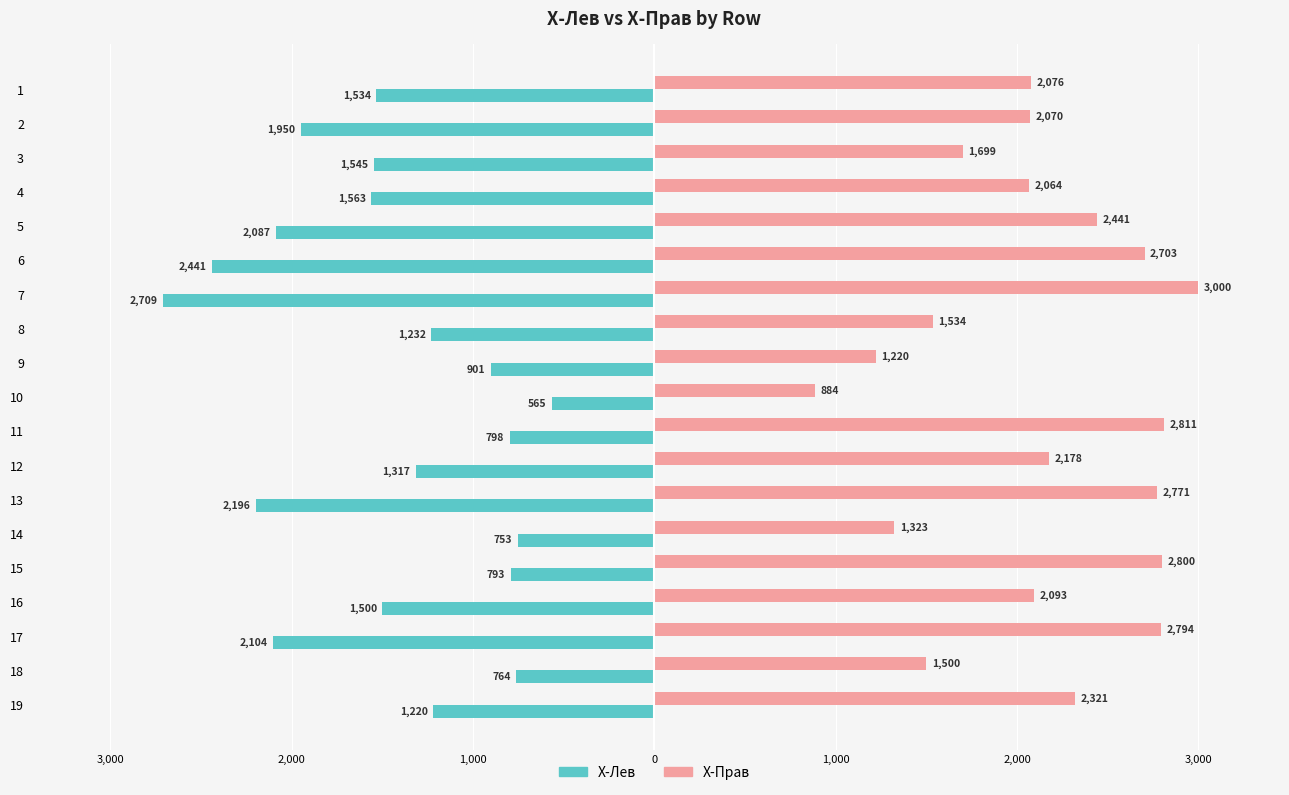

What are all the series names shown in the legend?

X-Лев, X-Прав